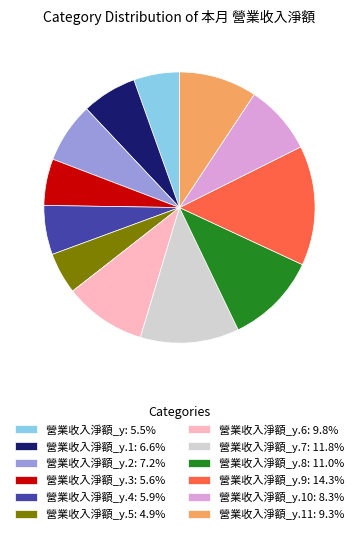

Combined, do 營業收入淨額_y.6: 9.8% and 營業收入淨額_y.9: 14.3% account for over 50%?

No